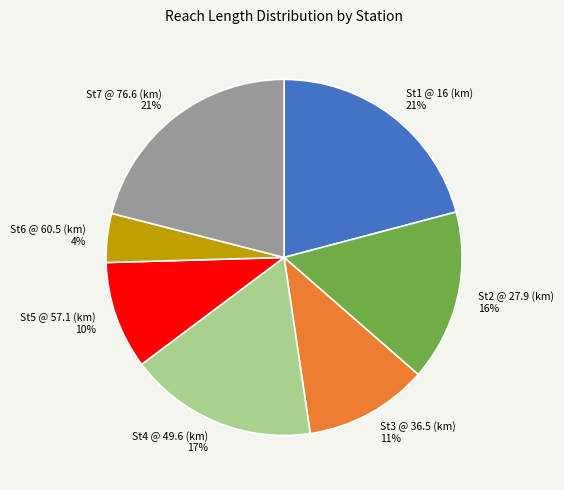

How many segments does this pie chart have?

7